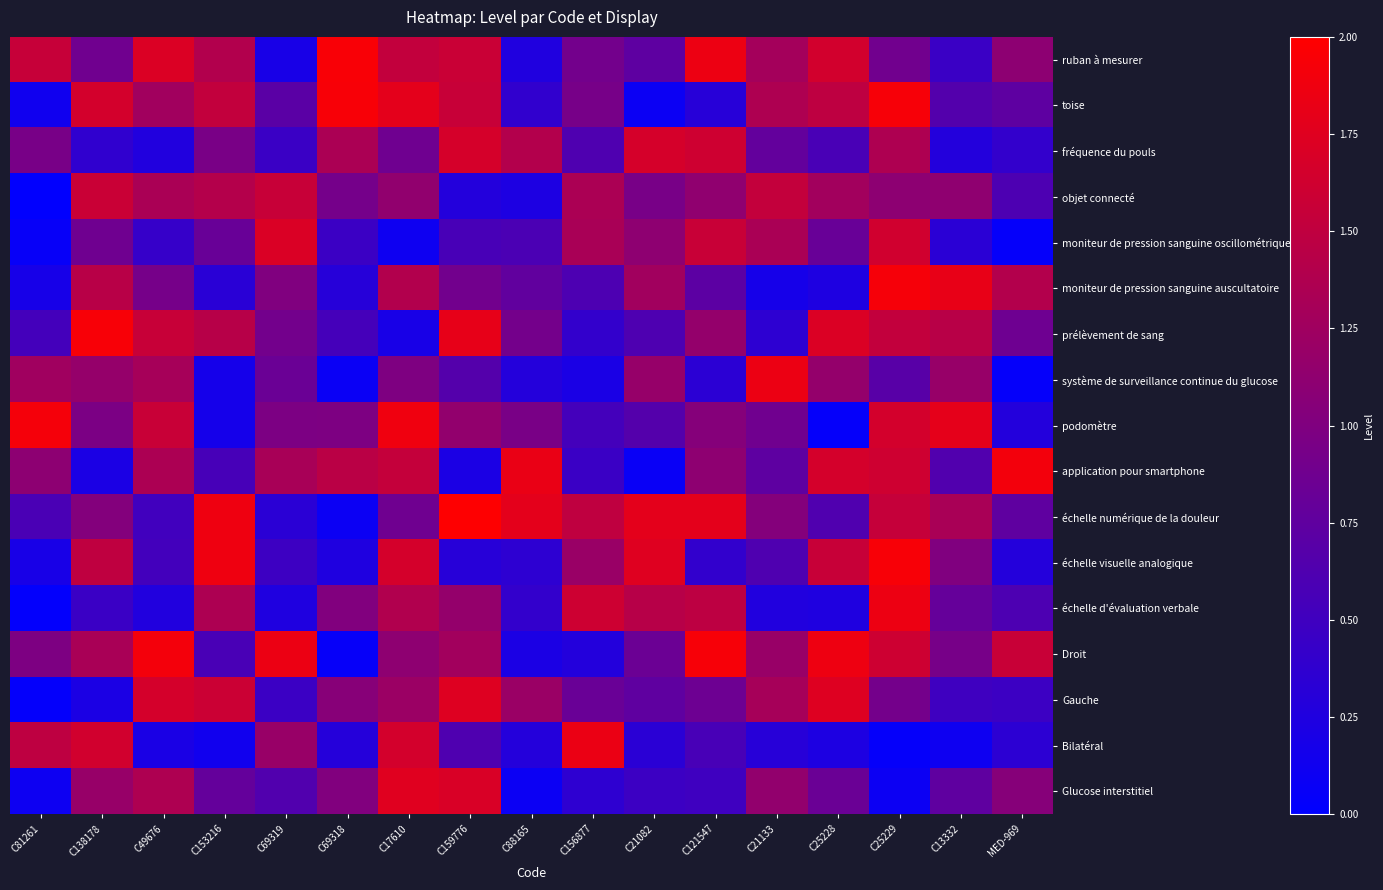

Rank the series by their maximum value, from lowest to highest.

objet connecté, fréquence du pouls, moniteur de pression sanguine oscillométrique, Gauche, Glucose interstitiel, Bilatéral, système de surveillance continue du glucose, échelle d'évaluation verbale, application pour smartphone, podomètre, moniteur de pression sanguine auscultatoire, Droit, prélèvement de sang, toise, échelle visuelle analogique, ruban à mesurer, échelle numérique de la douleur